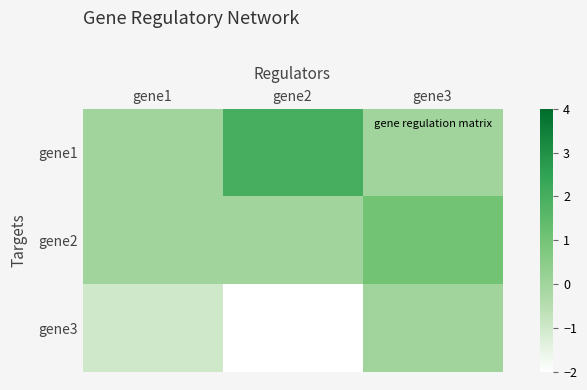

The value of gene2 at gene2 is 0. True or false?

True